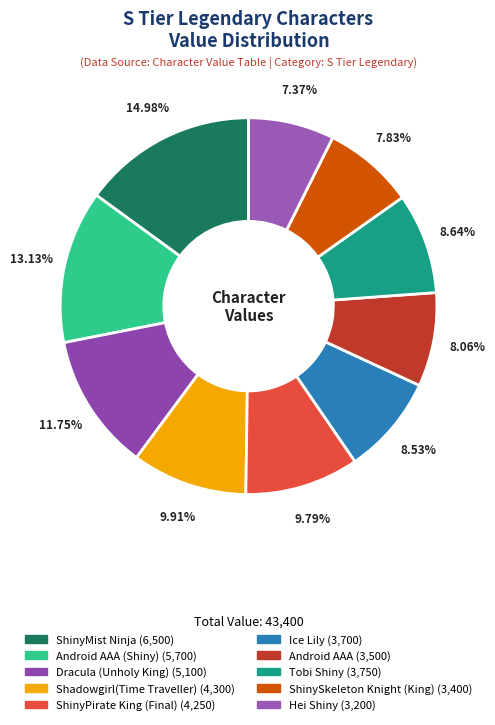

How many segments does this pie chart have?

10